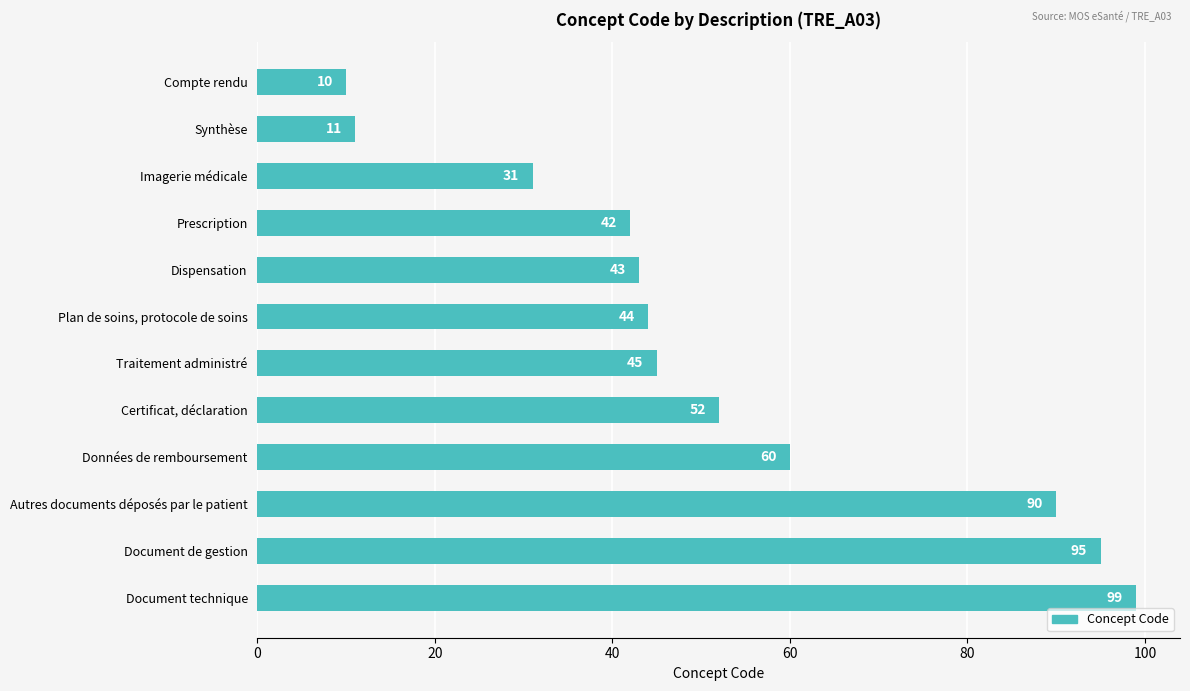

Is it true that the value at Synthèse is 15?

False